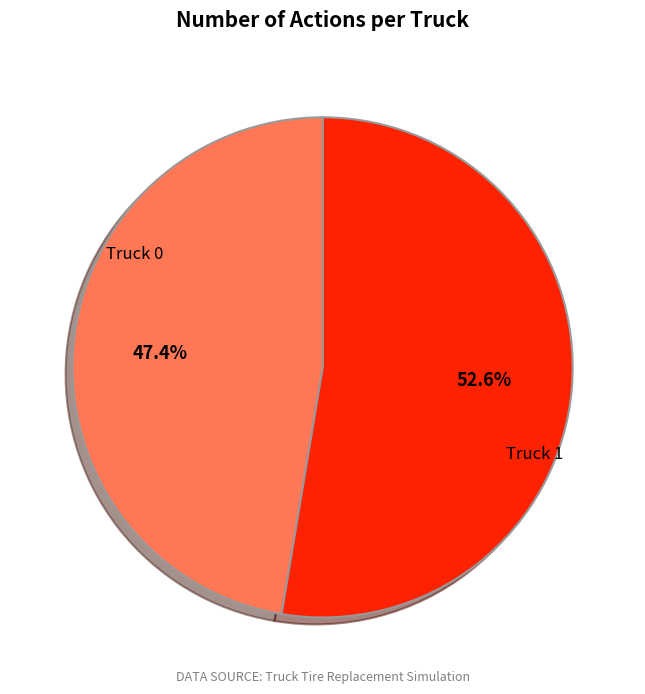

What is the smallest slice in the pie chart?

Truck 1